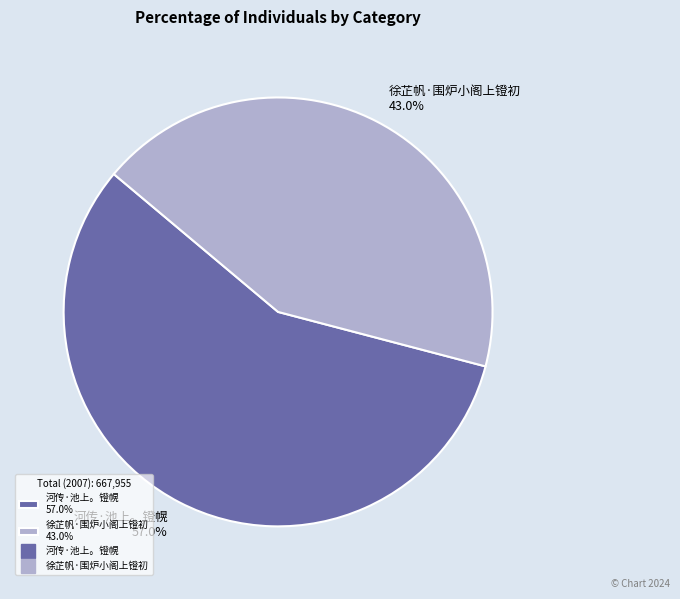

Is 河传·池上。镫幌 the majority of the pie?

Yes